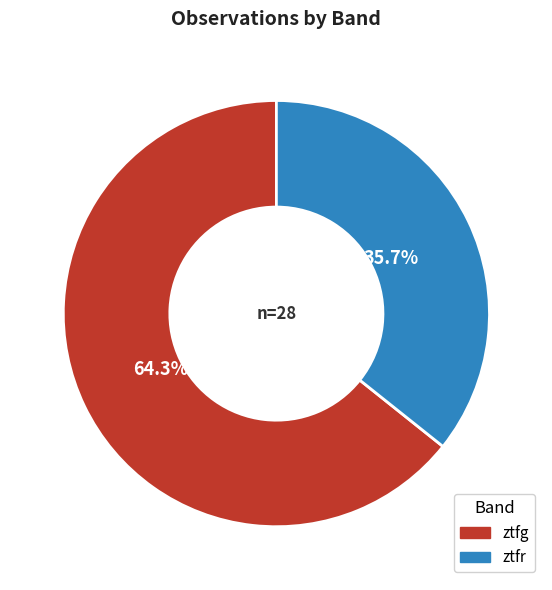

What percentage is NOT represented by ztfg?

35.7%